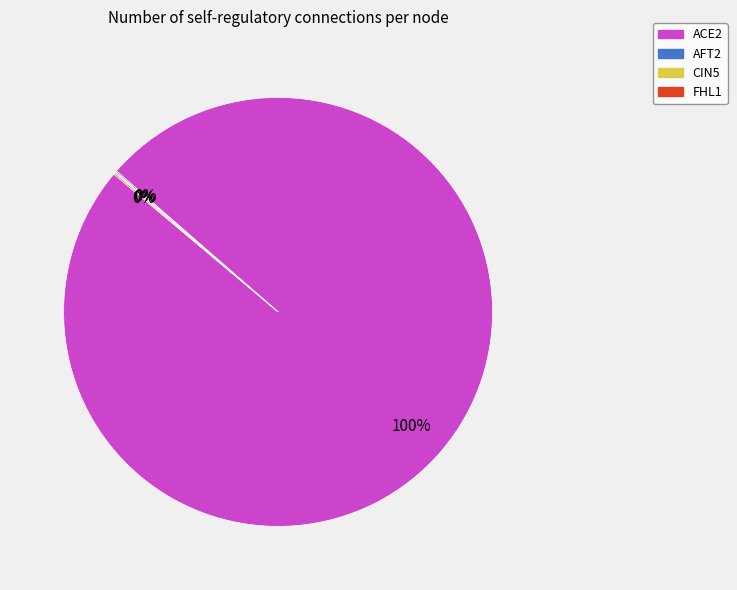

Is it true that ACE2 is 100% of the pie?

True